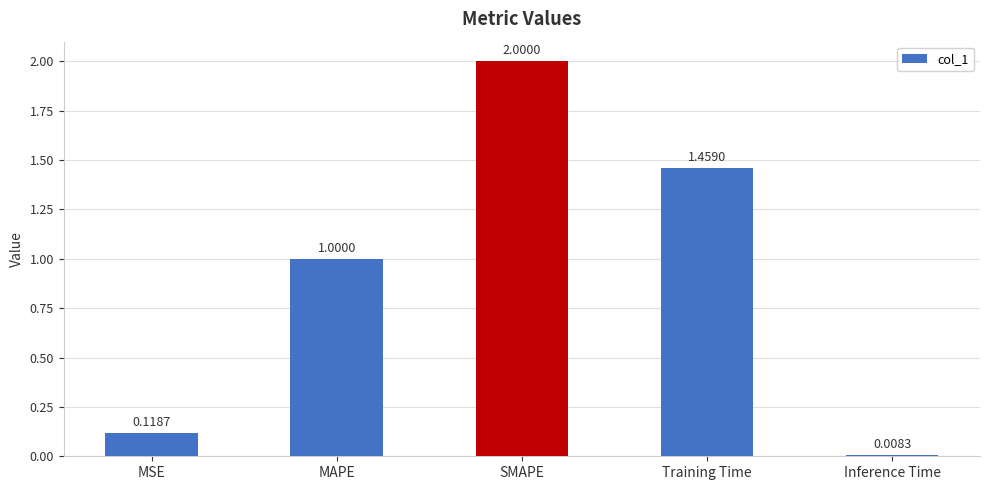

What is the greatest value displayed?

2.0